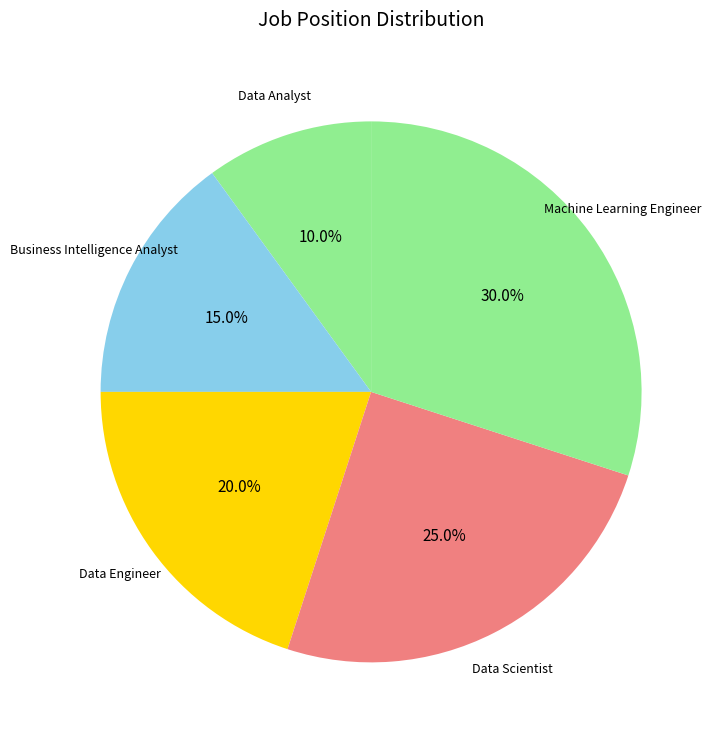

What is the smallest slice in the pie chart?

Data Analyst